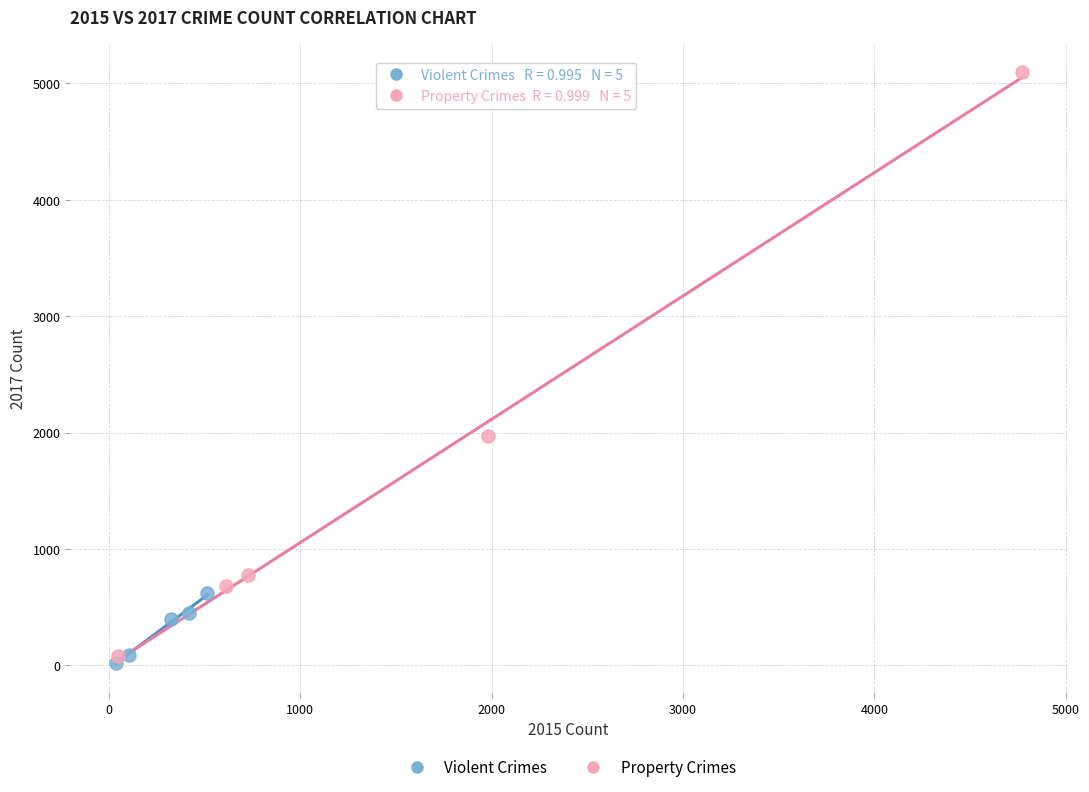

Which series contains the highest Y value?

Property Crimes